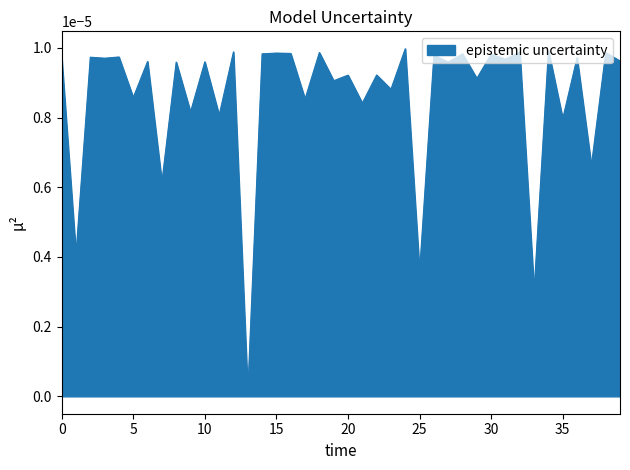

List the labels in order of value, smallest first.

13, 33, 25, 1, 7, 37, 35, 11, 9, 21, 17, 5, 23, 19, 29, 20, 22, 27, 8, 10, 6, 39, 31, 3, 36, 0, 2, 4, 26, 30, 14, 28, 16, 15, 38, 18, 32, 12, 34, 24